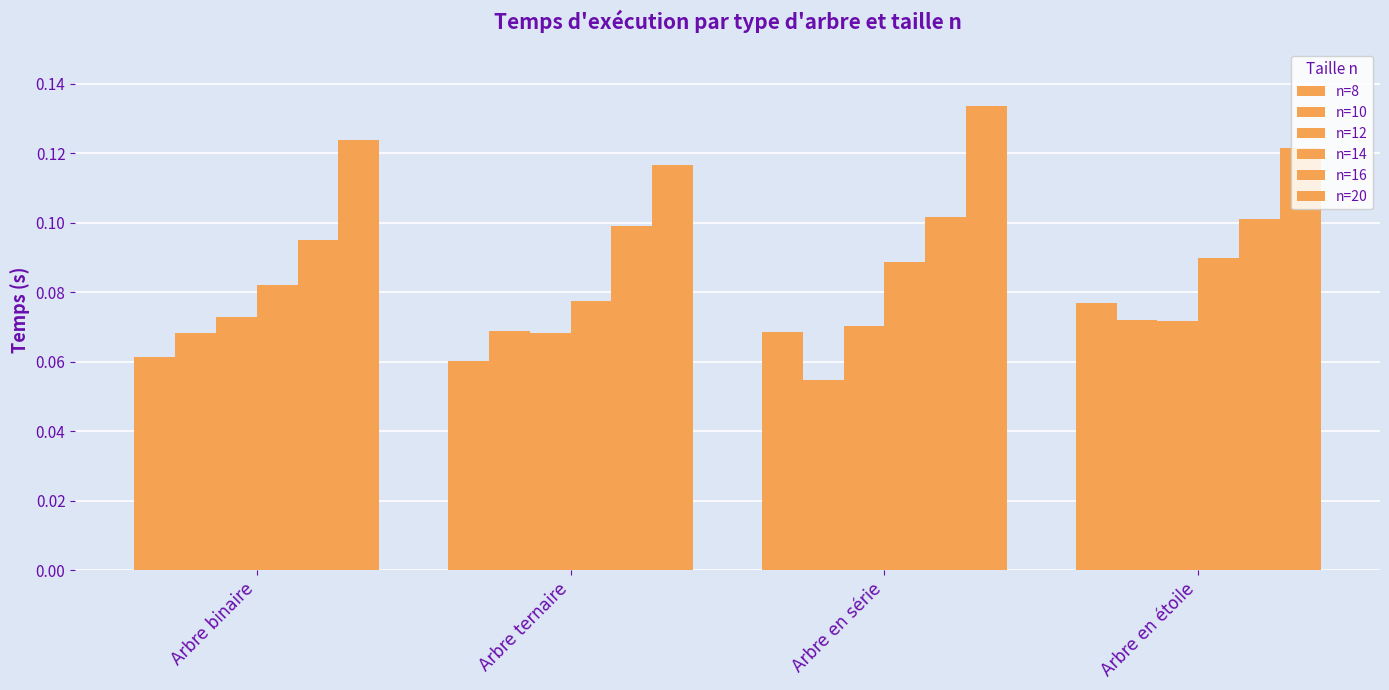

At which category is the sum across all series the highest?

Arbre en étoile